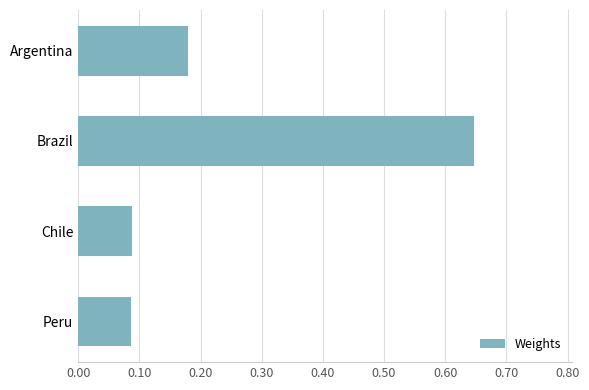

How many values are between 0 and 1?

4